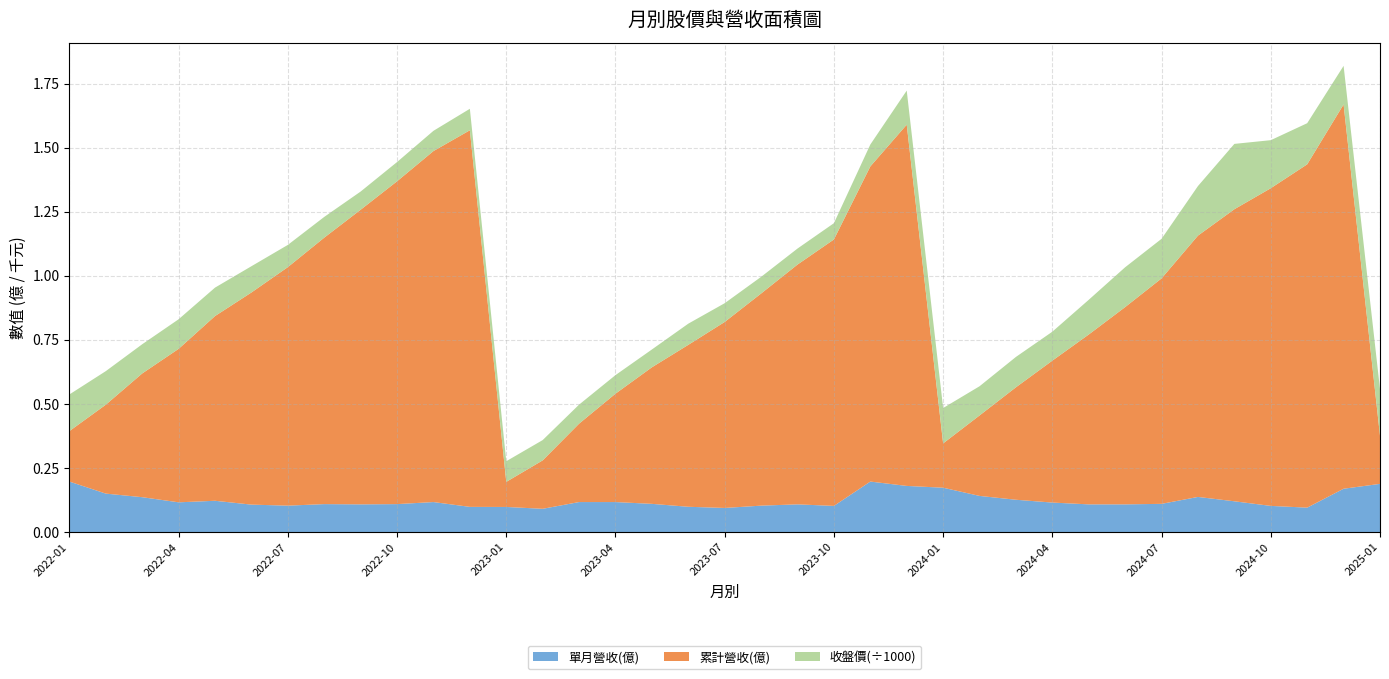

Reading left to right, transcribe all the data shown in this chart.

累計營收(億): 0.2	0.3	0.5	0.6	0.7	0.8	0.9	1.0	1.1	1.3	1.4	1.5	0.1	0.2	0.3	0.4	0.5	0.6	0.7	0.8	0.9	1.0	1.2	1.4	0.2	0.3	0.4	0.6	0.7	0.8	0.9	1.0	1.1	1.2	1.3	1.5	0.2
單月營收(億): 0.2	0.1	0.1	0.1	0.1	0.1	0.1	0.1	0.1	0.1	0.1	0.1	0.1	0.1	0.1	0.1	0.1	0.1	0.1	0.1	0.1	0.1	0.2	0.2	0.2	0.1	0.1	0.1	0.1	0.1	0.1	0.1	0.1	0.1	0.1	0.2	0.2
收盤價: 143.0	131.0	114.0	115.5	111.0	102.5	86.7	81.0	71.0	75.1	79.0	83.8	80.6	79.2	74.3	72.5	69.5	82.7	73.2	65.0	62.5	63.5	85.5	133.0	138.0	114.0	118.5	113.0	135.5	155.5	154.5	193.5	255.0	187.5	160.5	150.5	182.0